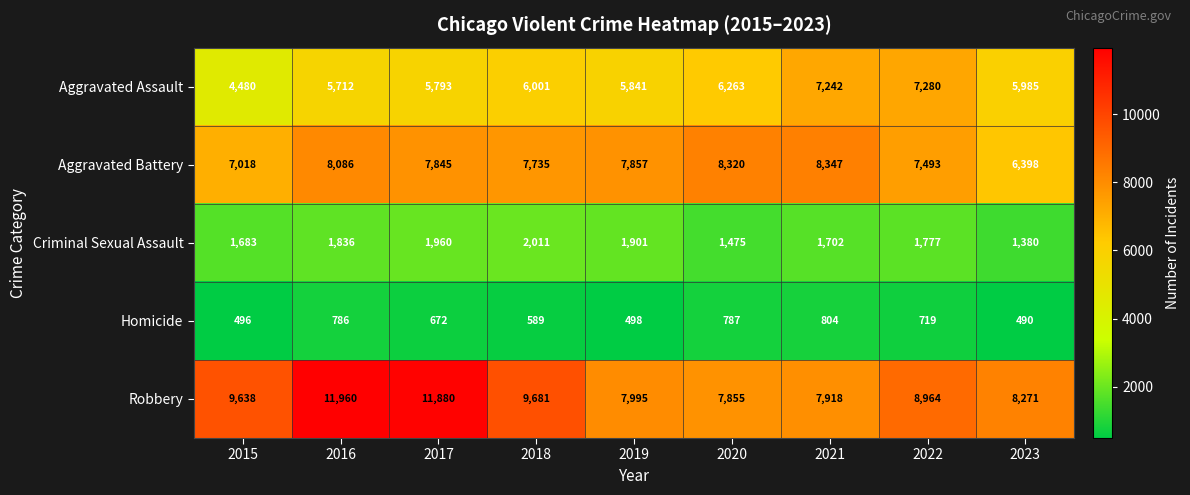

What is the difference between the second highest and second lowest values in the Homicide series?

291